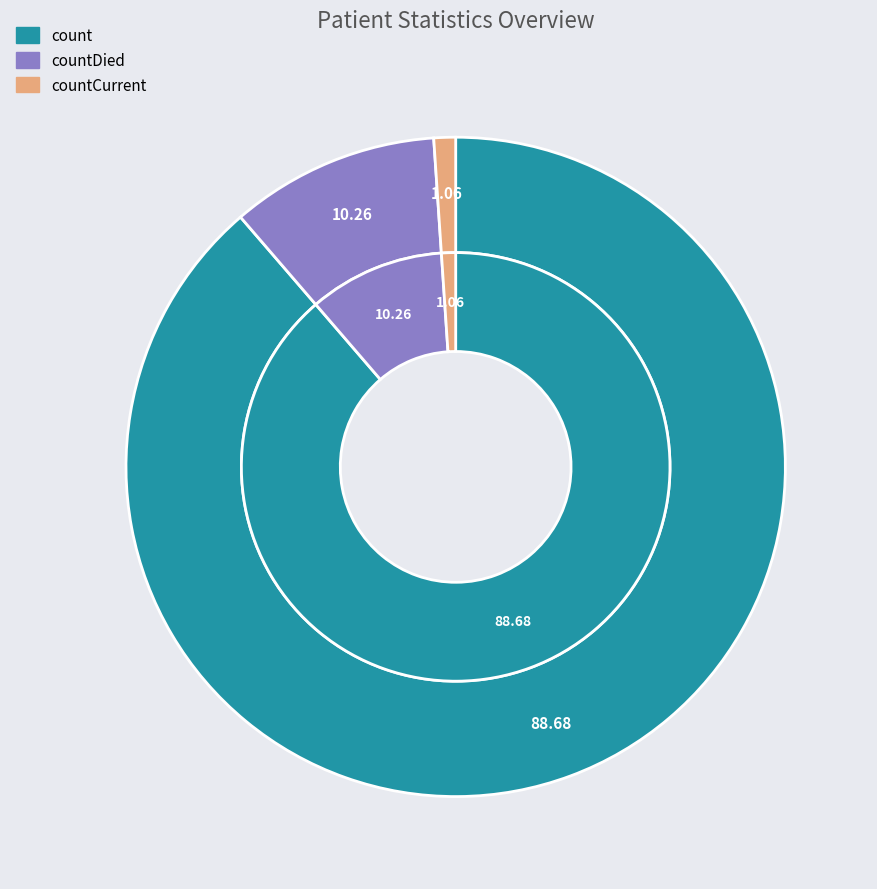

To the nearest percent, what is the average slice percentage?

33%